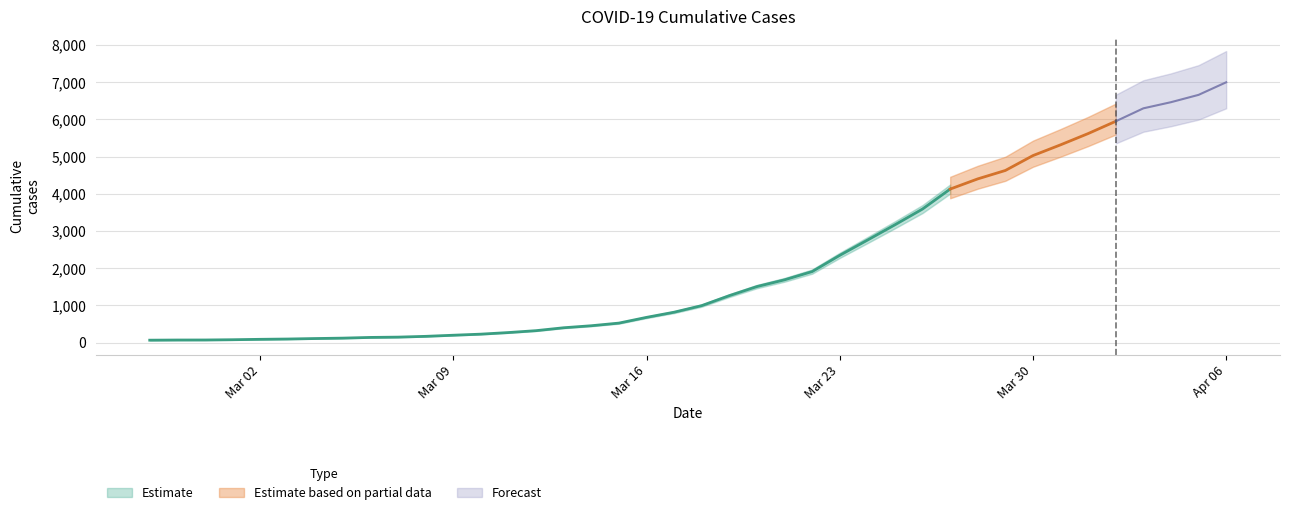

What is the value of the 32nd point from the left?

4625